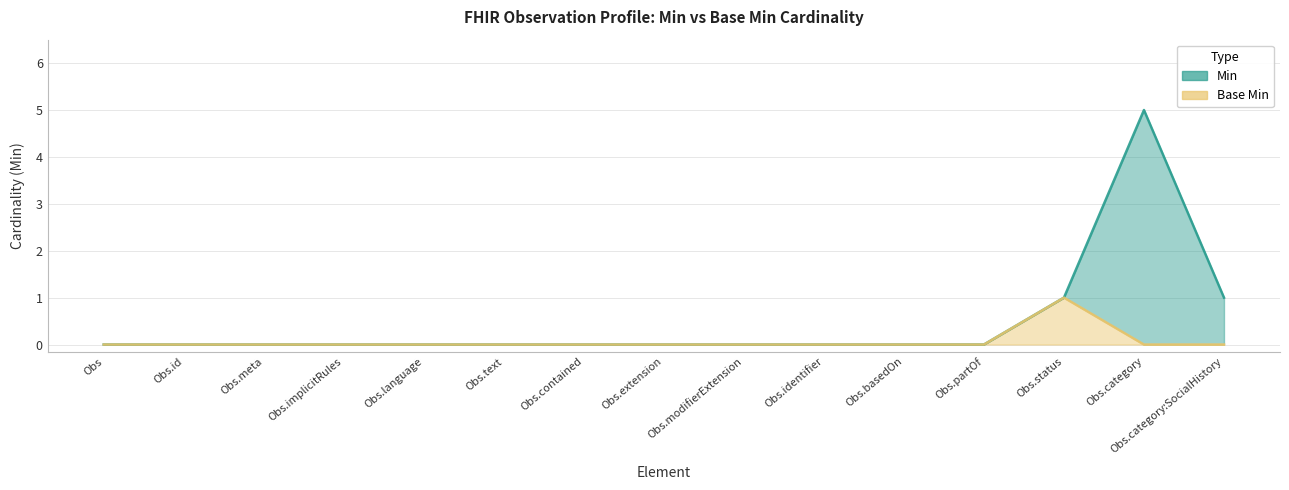

What position from the left is Obs.extension?

8